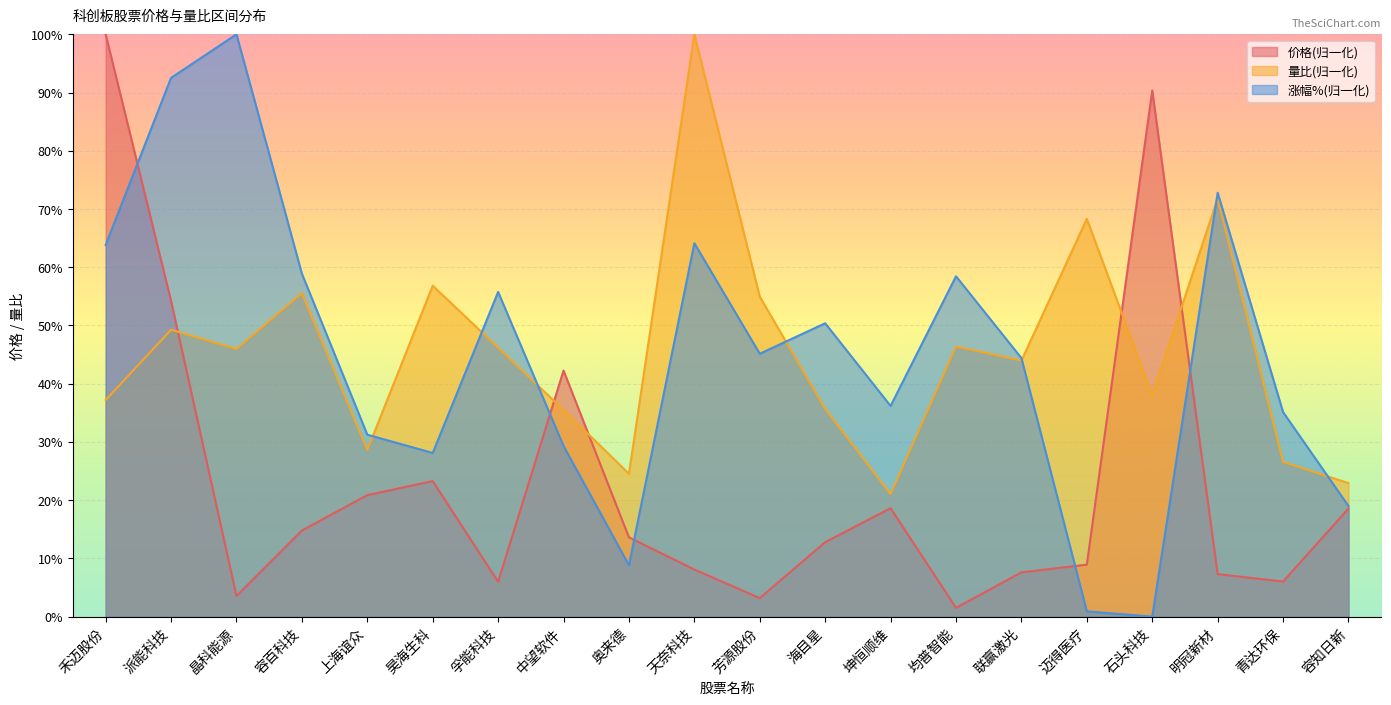

How many 量比 values are between 0 and 1?

20